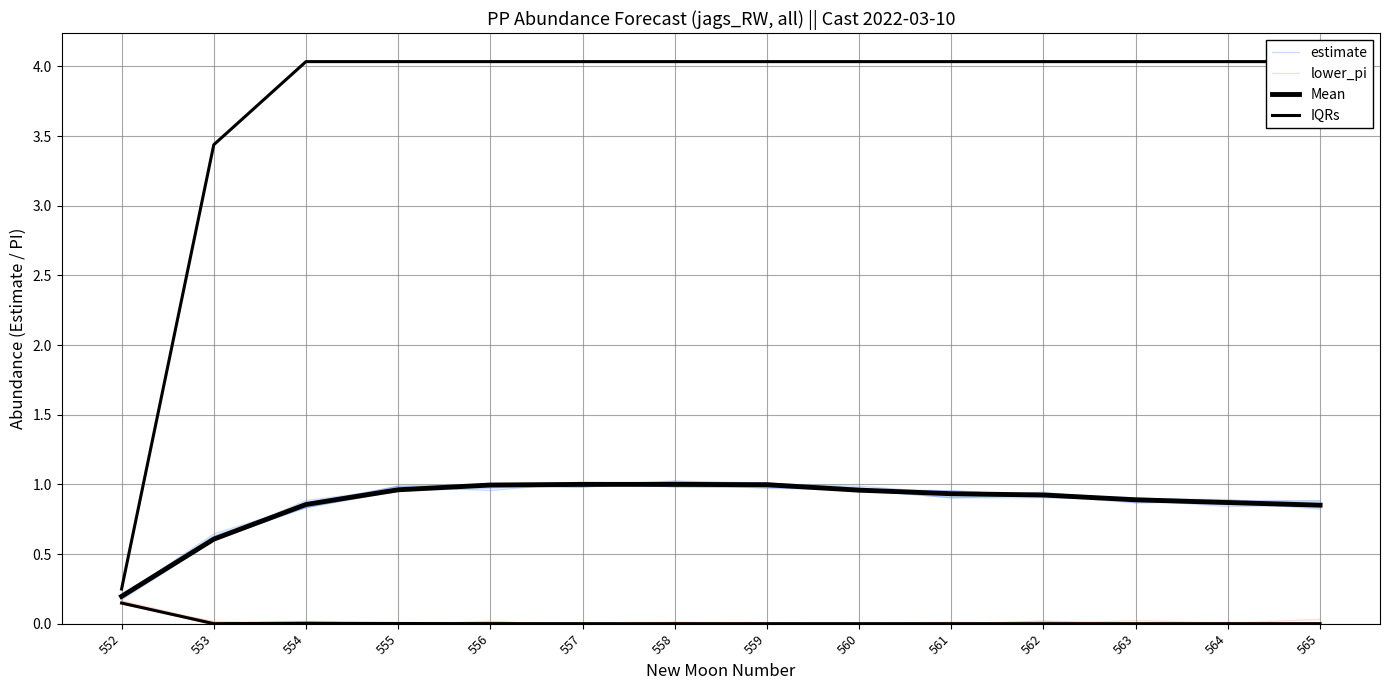

At how many categories does at least one series exceed 0?

14